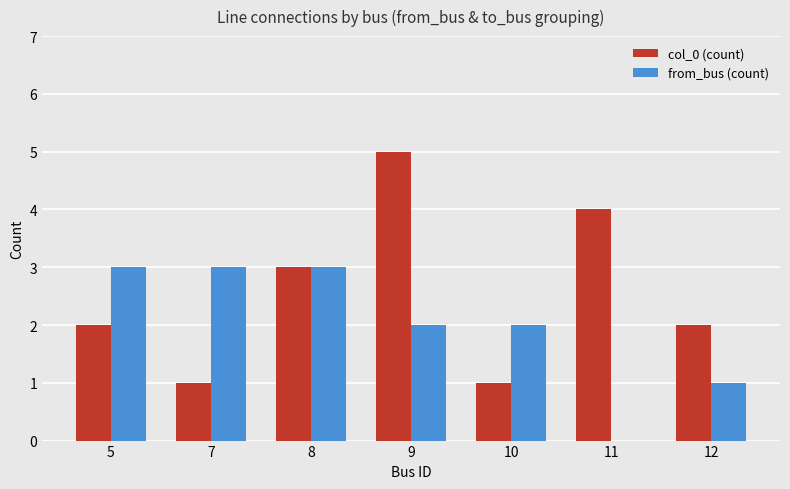

What are all the series names shown in the legend?

col_0 (count), from_bus (count)